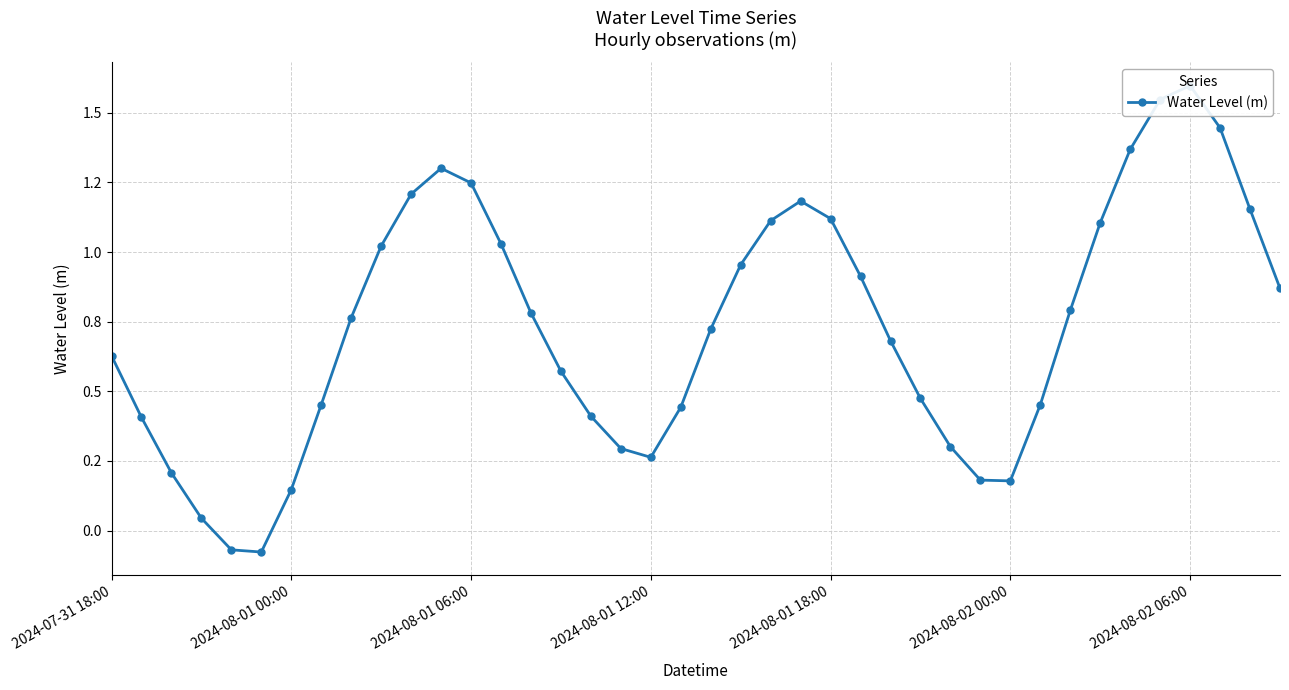

What is the value of the 13th point from the left?

1.2